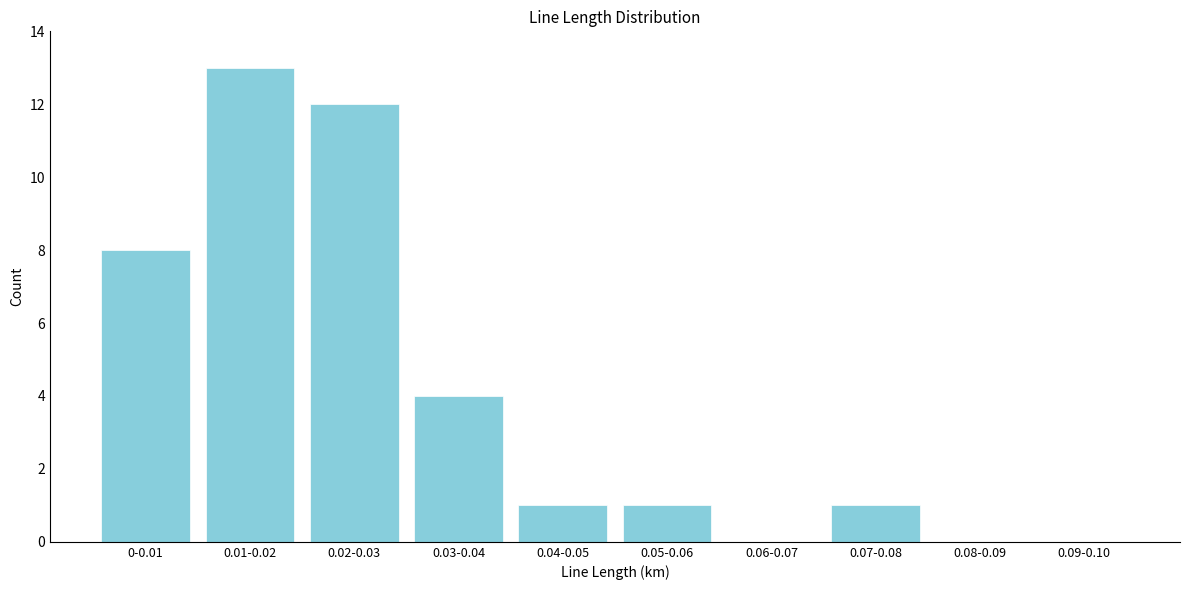

Reading right to left, extract all data points from this chart.

0.09-0.10=0	0.08-0.09=0	0.07-0.08=1	0.06-0.07=0	0.05-0.06=1	0.04-0.05=1	0.03-0.04=4	0.02-0.03=12	0.01-0.02=13	0-0.01=8